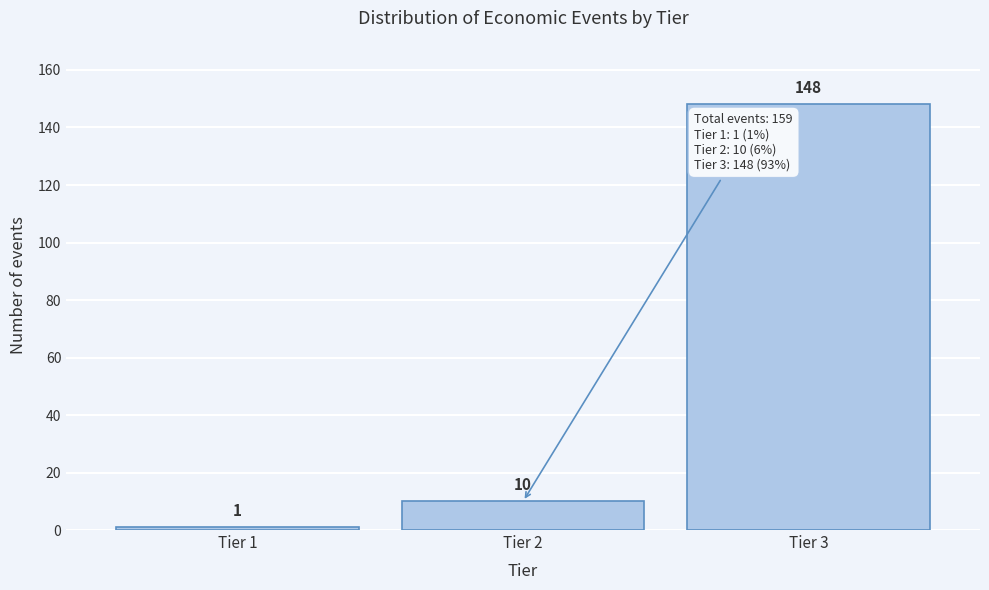

Reading left to right, what are all the values shown in this chart?

Tier 1=1	Tier 2=10	Tier 3=148